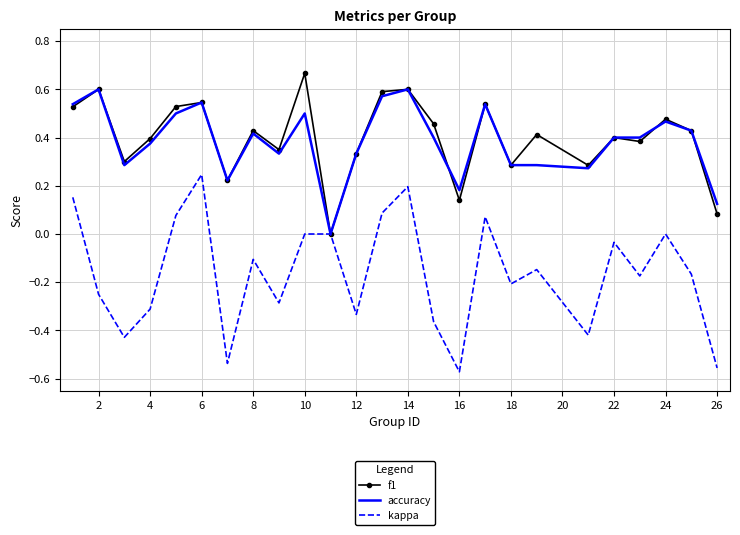

Rank the series by their maximum value, from lowest to highest.

kappa, accuracy, f1